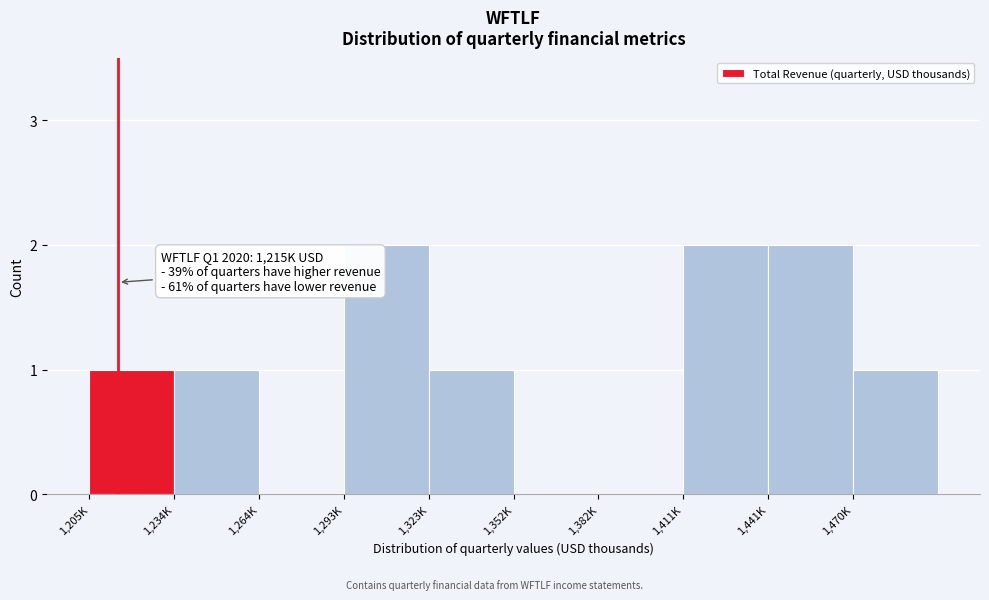

Reading left to right, transcribe all the data shown in this chart.

1,205K=1	1,234K=1	1,264K=0	1,293K=2	1,323K=1	1,352K=0	1,382K=0	1,411K=2	1,441K=2	1,470K=1